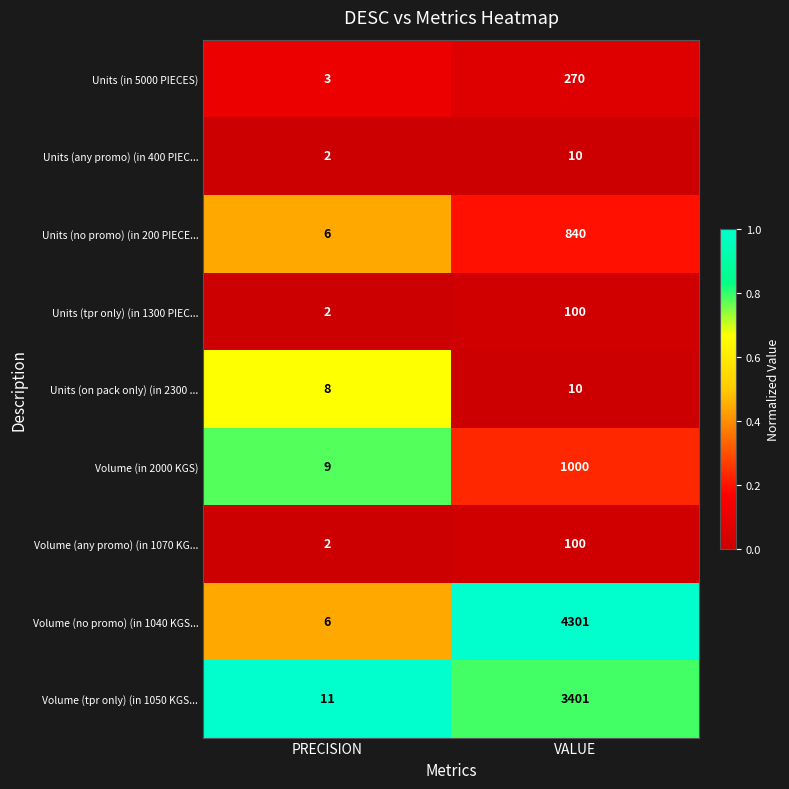

Reading left to right, transcribe all the data shown in this chart.

Units (in 5000 PIECES): 3	270
Units (any promo) (in 400 PIEC...: 2	10
Units (no promo) (in 200 PIECE...: 6	840
Units (tpr only) (in 1300 PIEC...: 2	100
Units (on pack only) (in 2300 ...: 8	10
Volume (in 2000 KGS): 9	1000
Volume (any promo) (in 1070 KG...: 2	100
Volume (no promo) (in 1040 KGS...: 6	4301
Volume (tpr only) (in 1050 KGS...: 11	3401